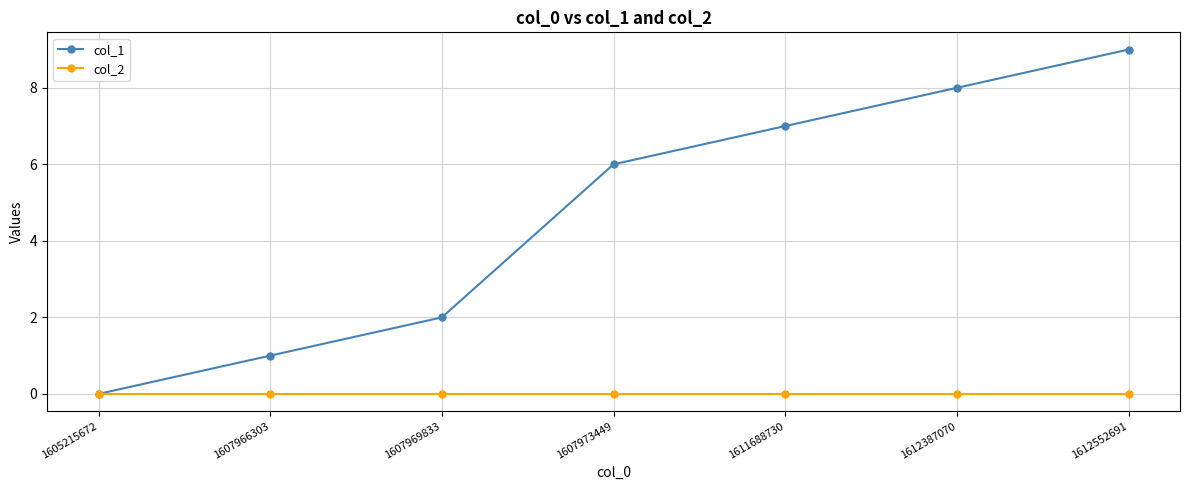

Which series has the largest total across all categories?

col_1